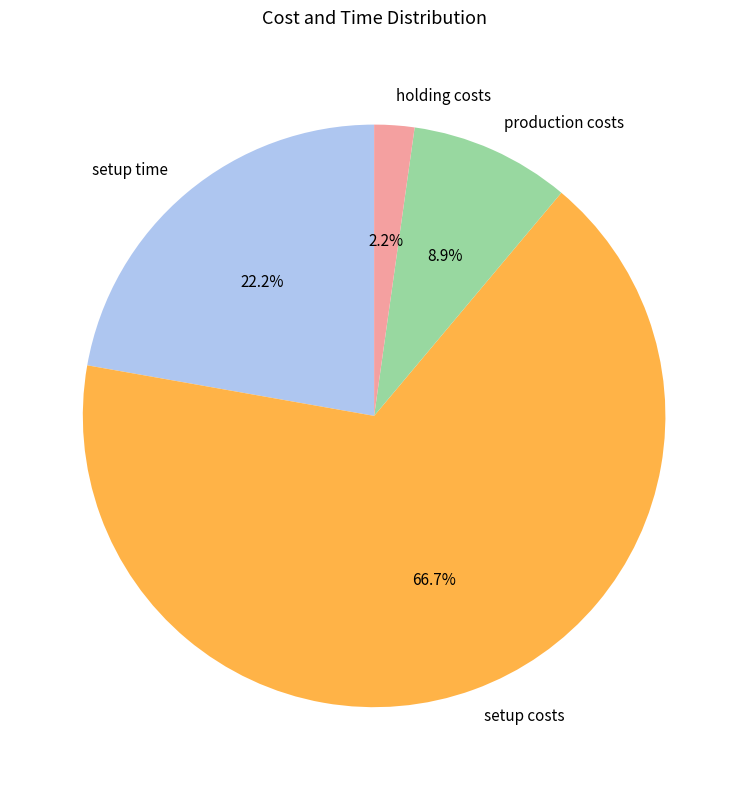

Which category has the biggest portion of the pie?

setup costs